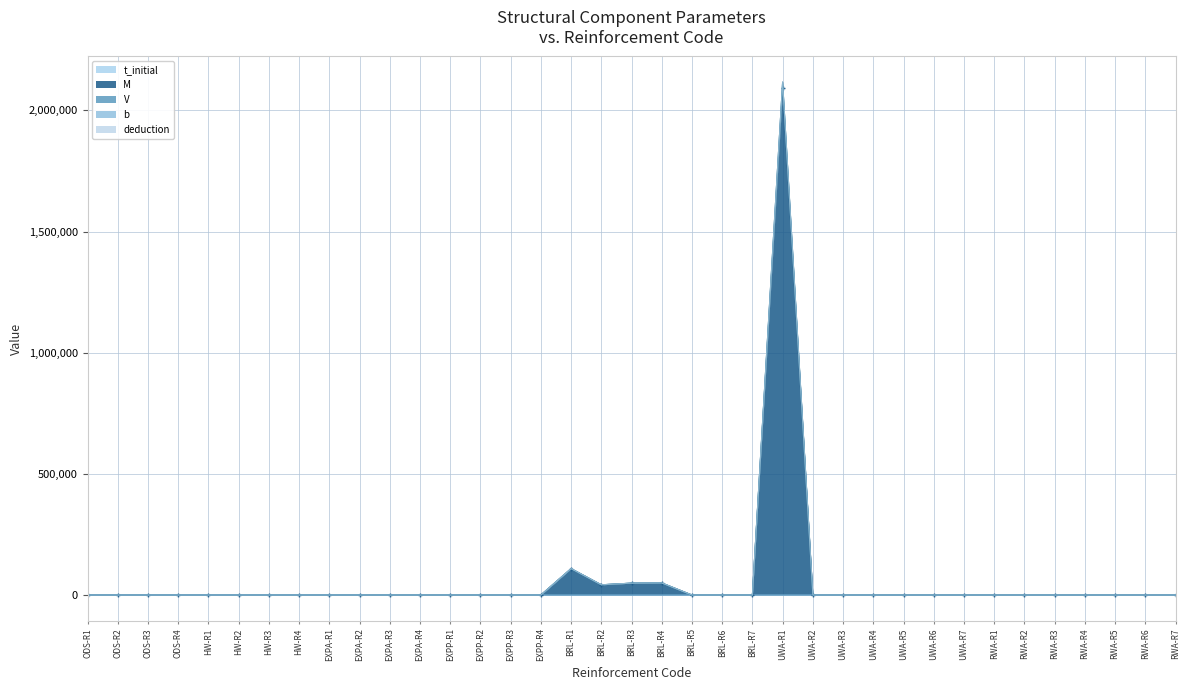

At which label does V first exceed 16?

BRL-R1